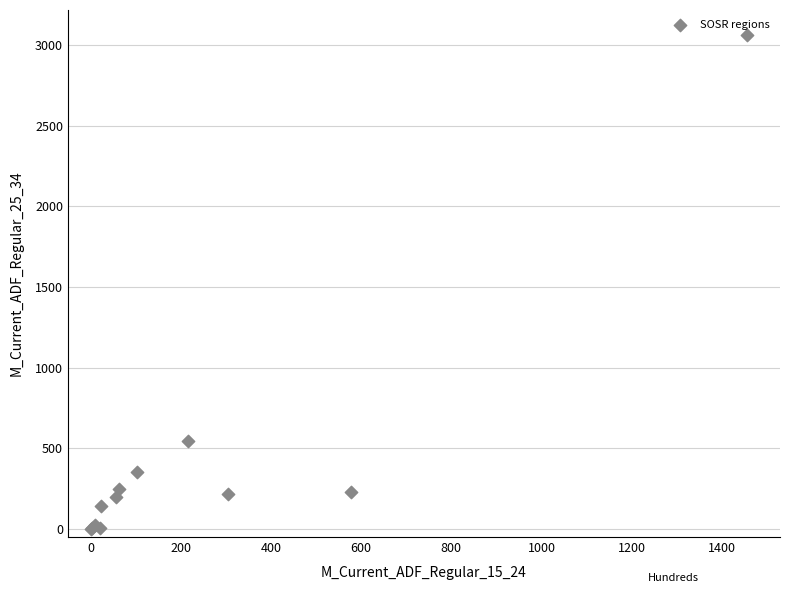

What Y value in the scatter plot is closest to 1531?

545